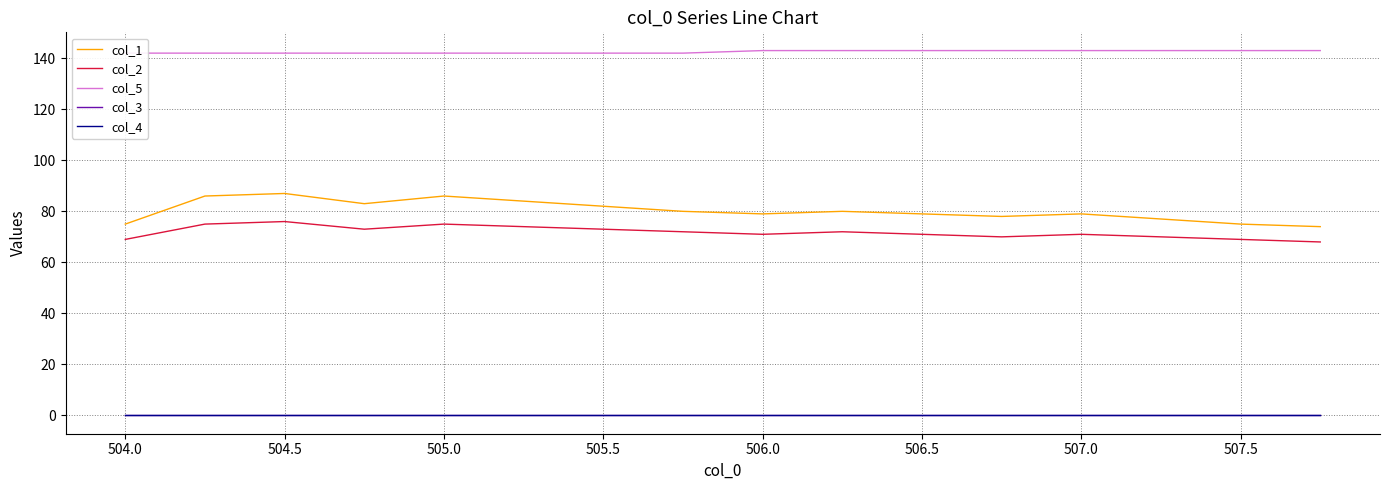

At how many categories does at least one series exceed 31?

16